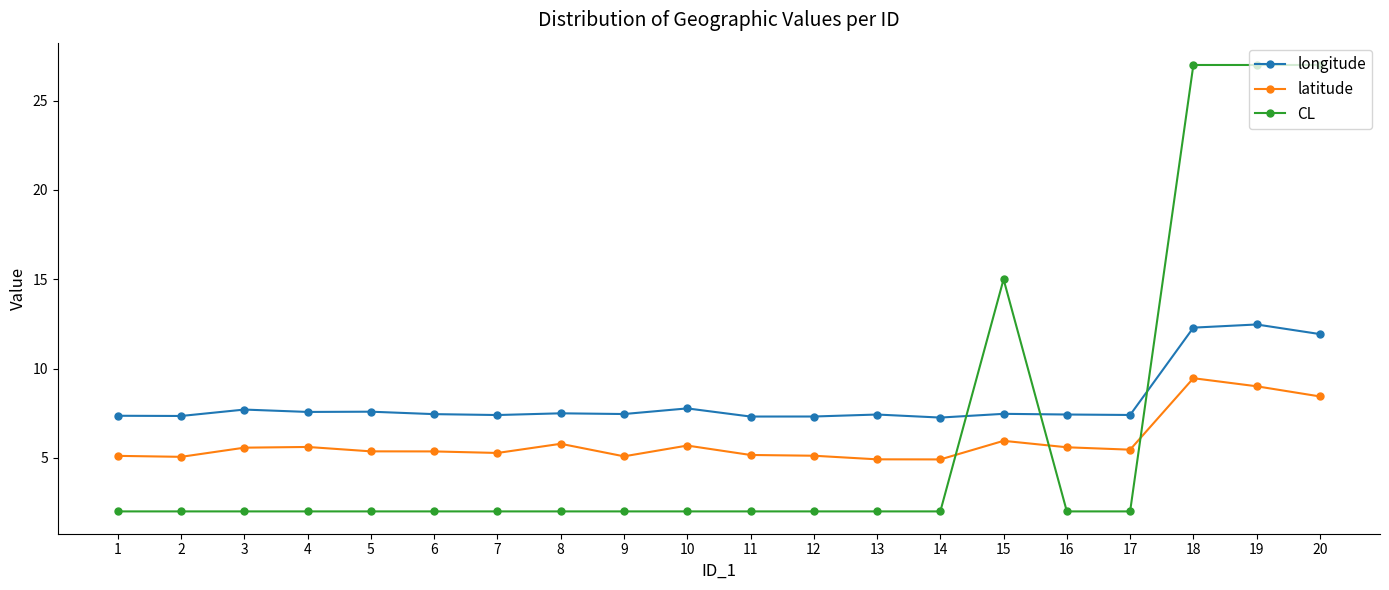

What is the sum of the CL values at 4 and 2?

4.0